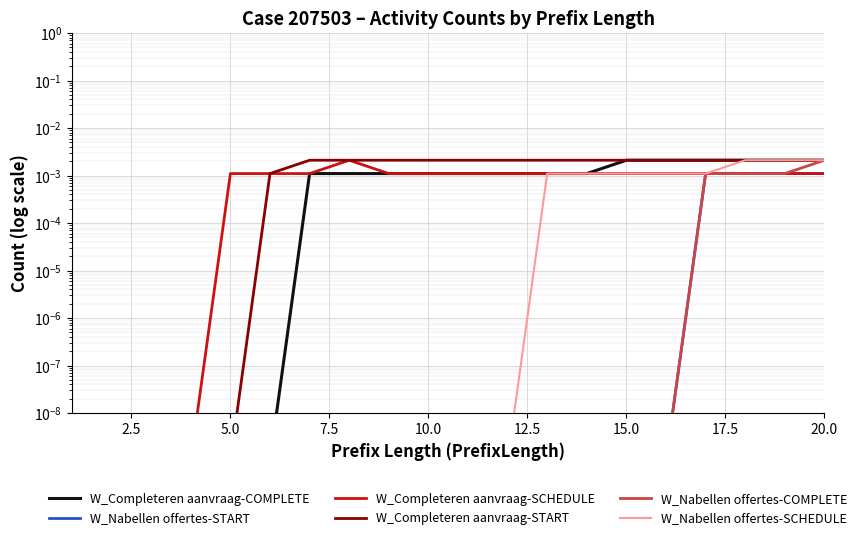

True or false: W_Nabellen offertes-COMPLETE and W_Completeren aanvraag-START intersect in this chart.

False